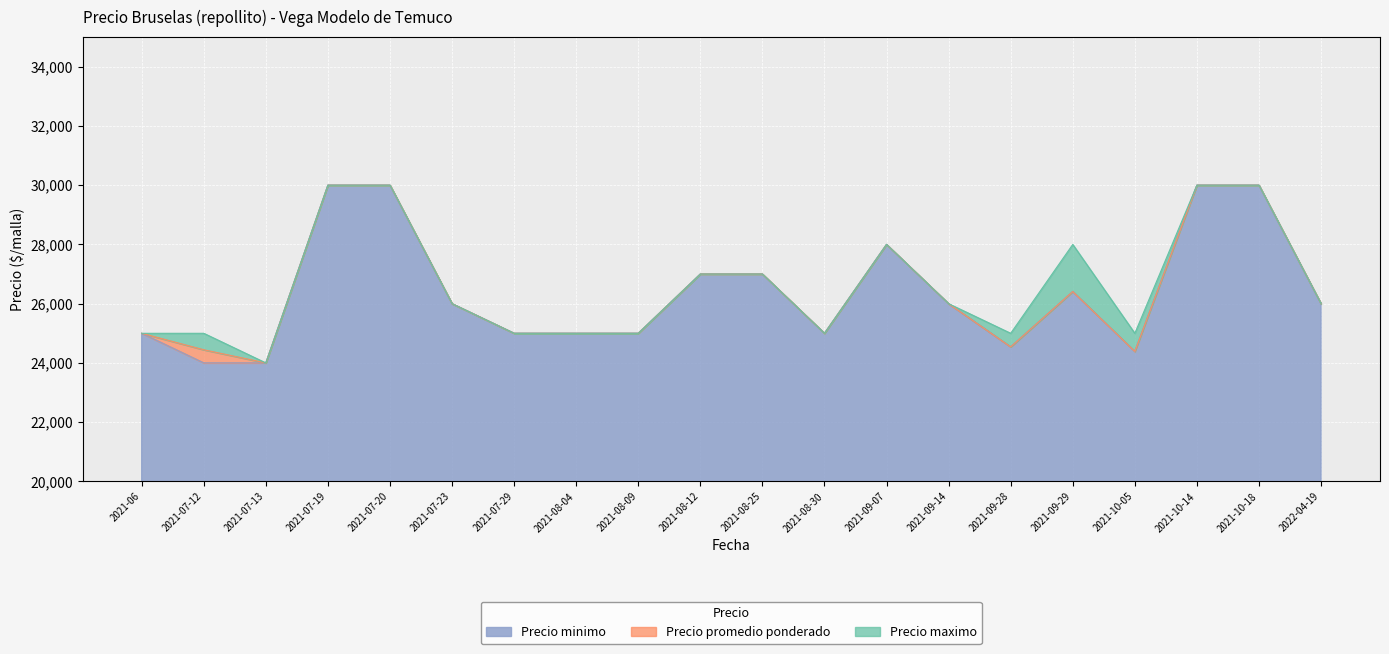

True or false: Precio maximo and Precio promedio ponderado intersect in this chart.

False